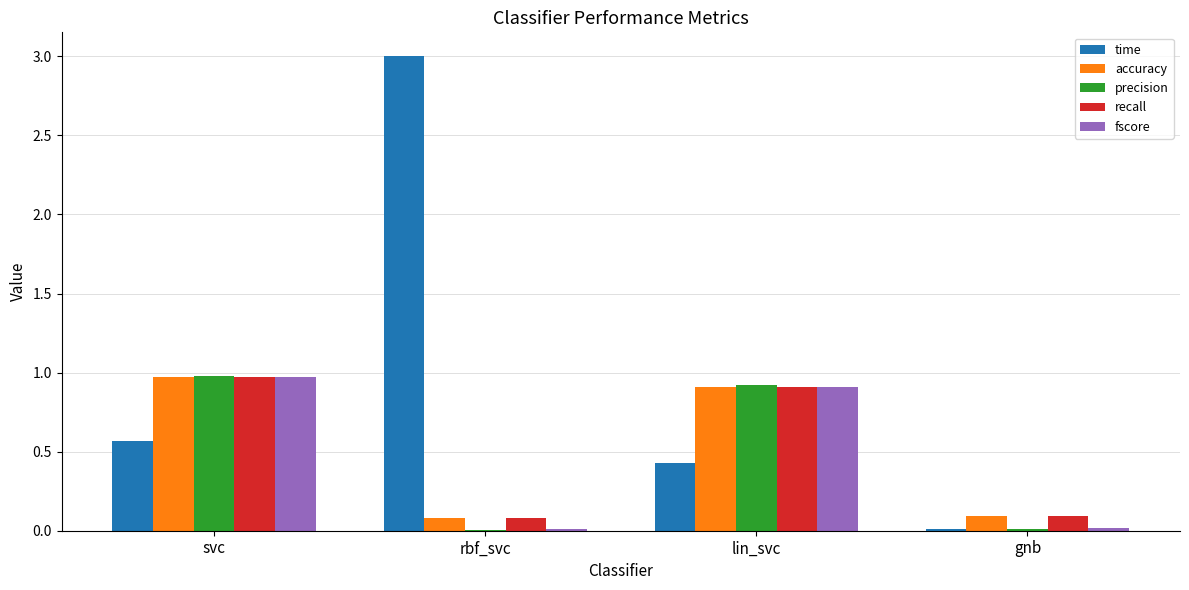

True or false: fscore has a value of 0.0 at rbf_svc.

True